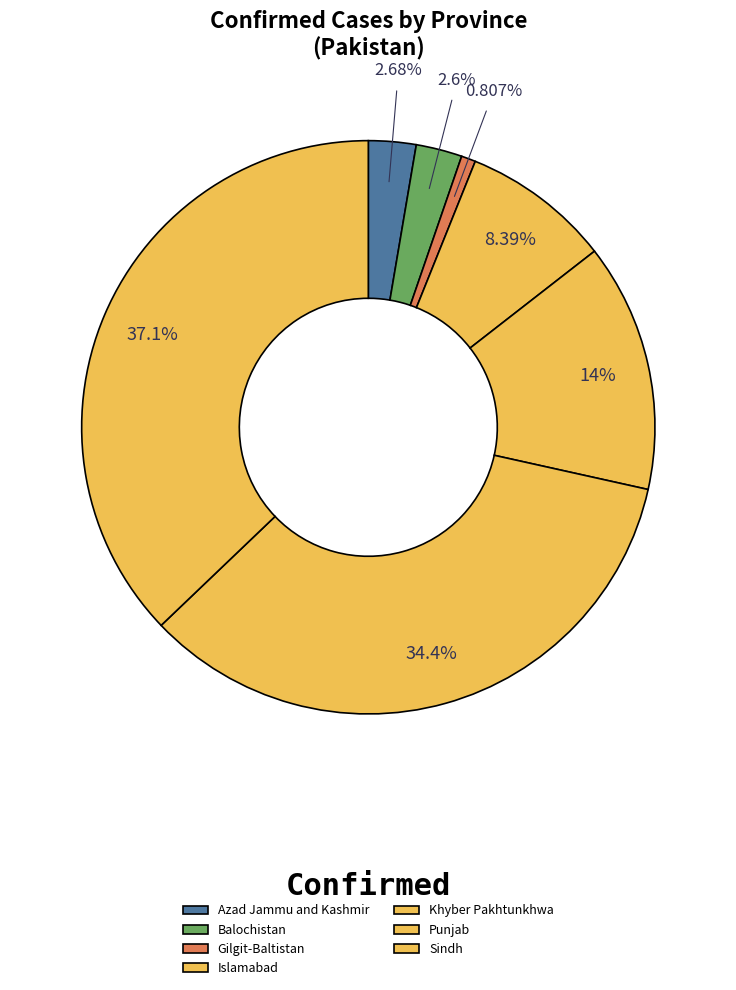

What percentage is the Azad Jammu and Kashmir slice, to the nearest percent?

3%